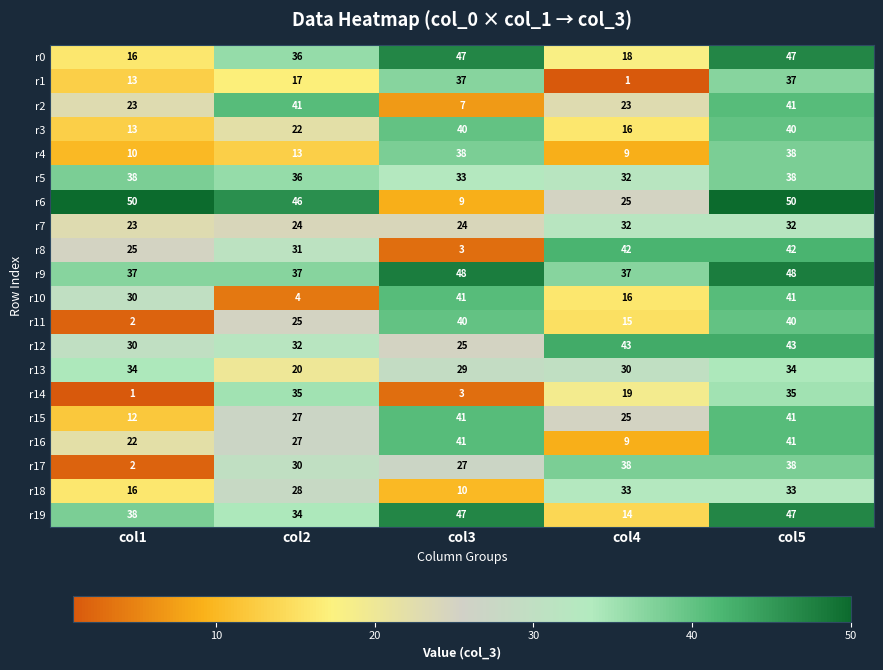

Where is r10 nearest to the value 22?

col4